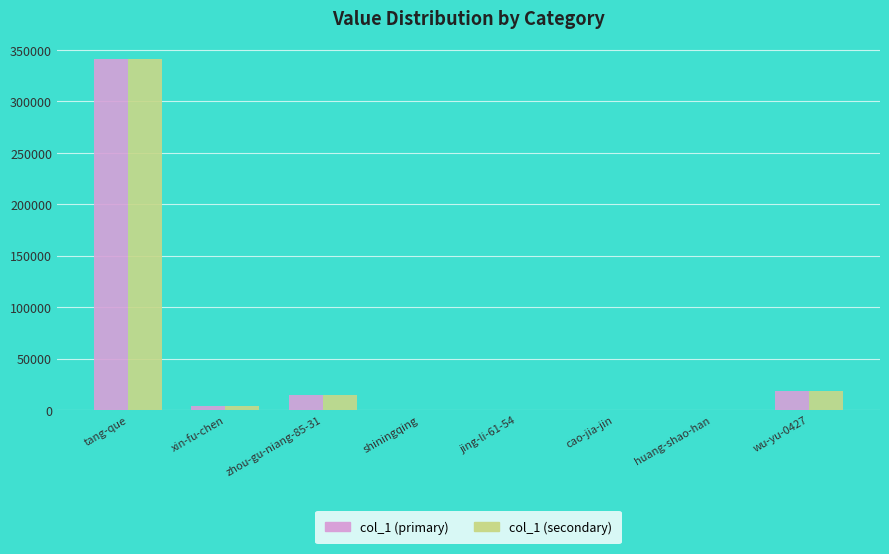

How many categories are shown in the chart?

8